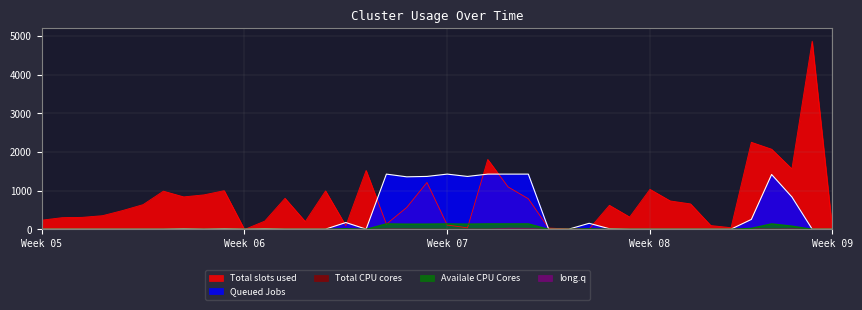

Does the chart display data point markers on the line(s)?

No